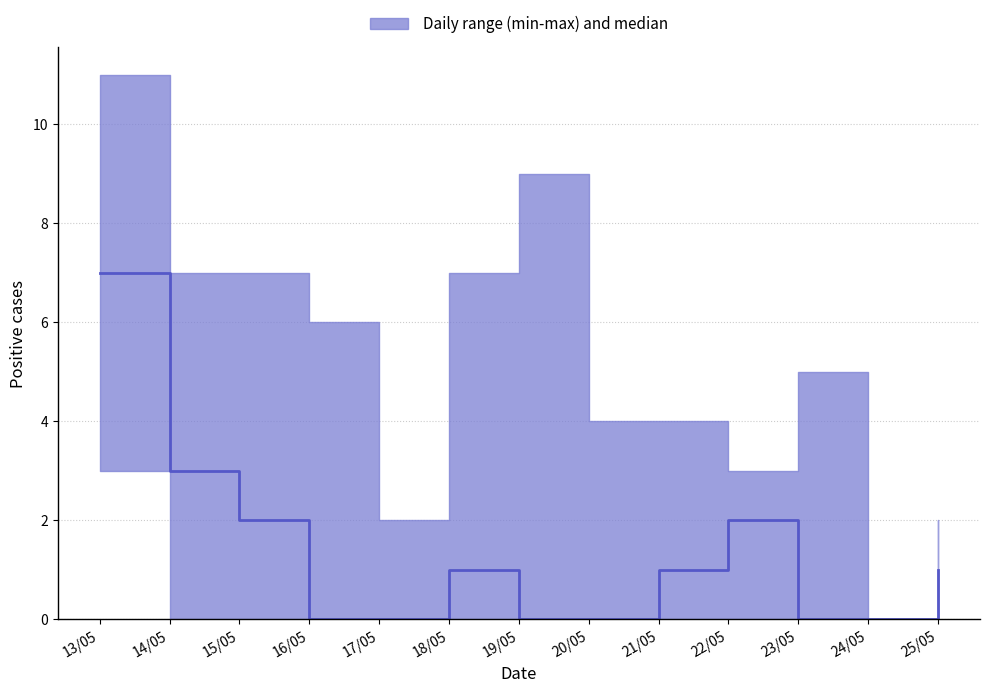

What is the spread (max minus min) of values at 19/05?

9